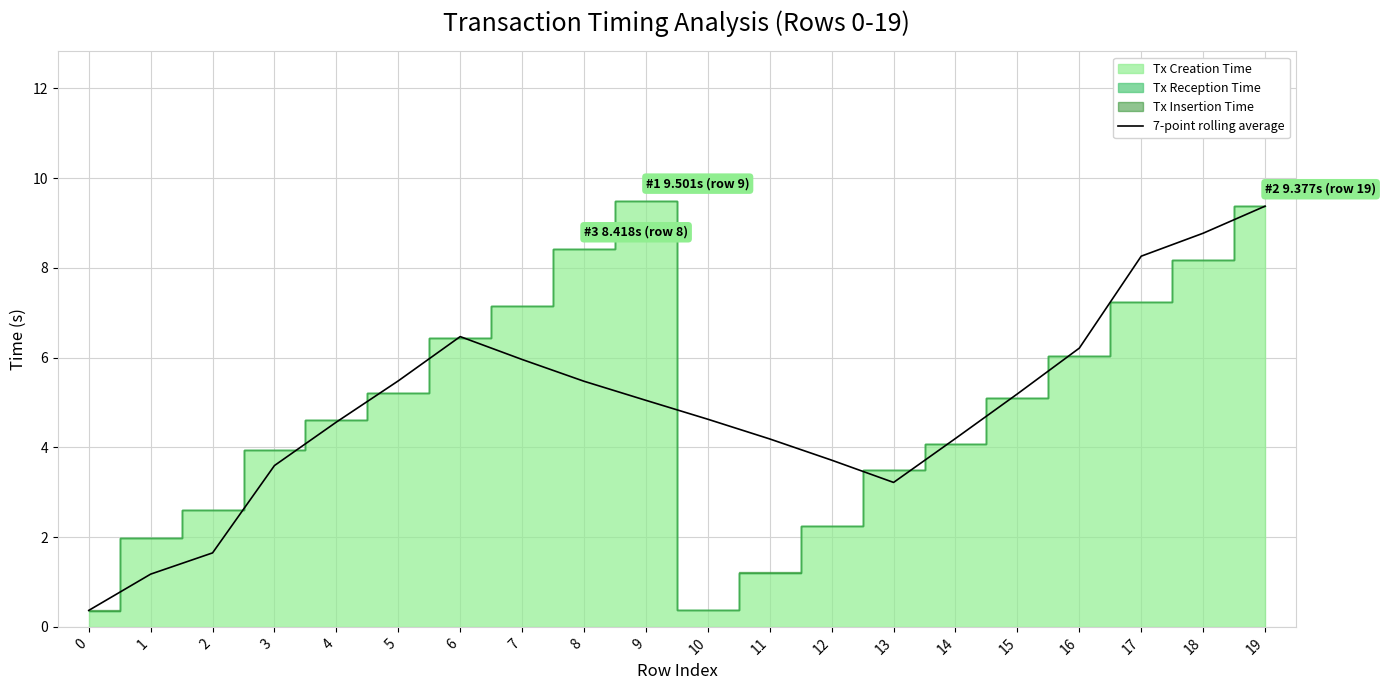

What is the maximum value for 7-point rolling average?

9.4